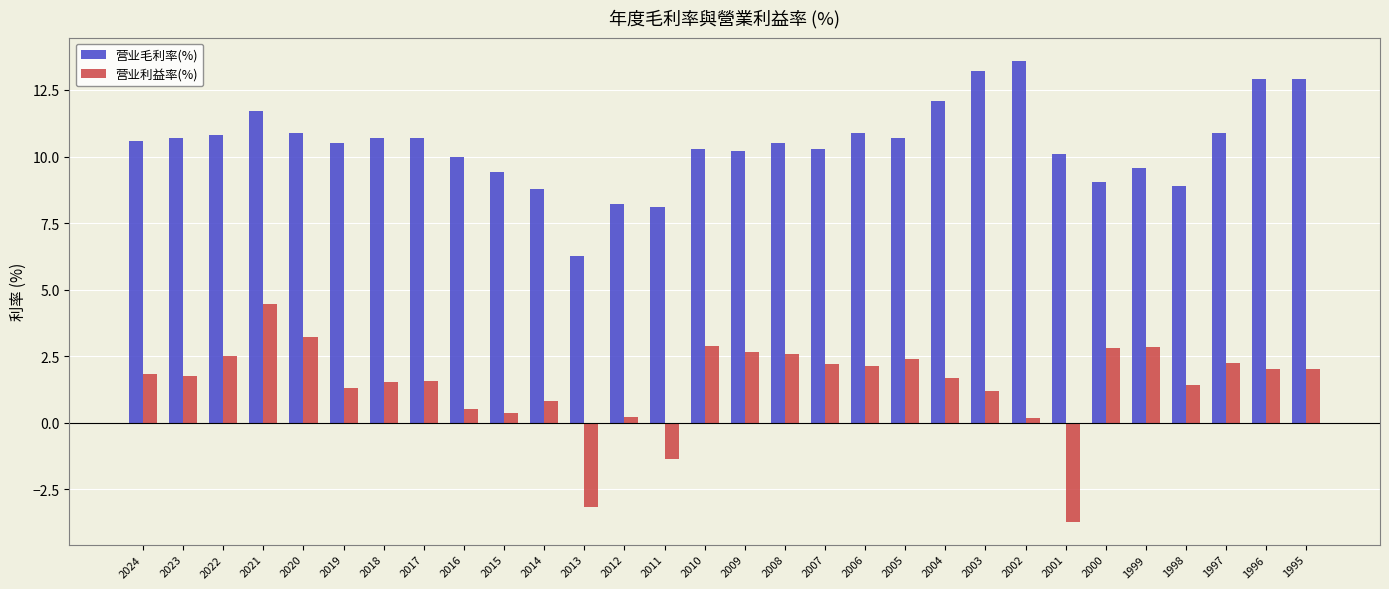

At which category is the sum across all series the highest?

2021